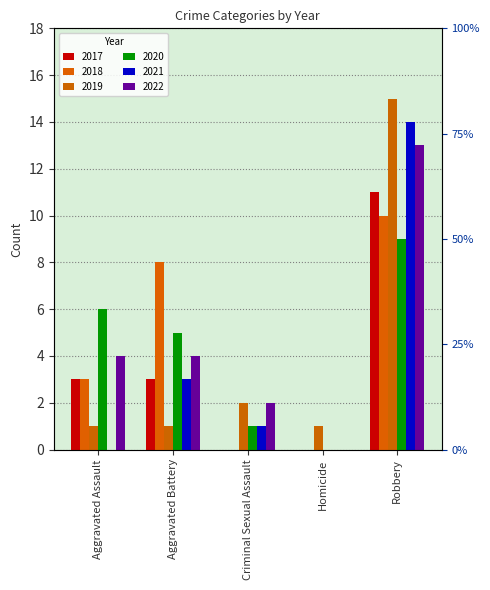

Reading left to right, what are all the values shown in this chart?

2017: 3	3	0	0	11
2018: 3	8	0	0	10
2019: 1	1	2	1	15
2020: 6	5	1	0	9
2021: 0	3	1	0	14
2022: 4	4	2	0	13